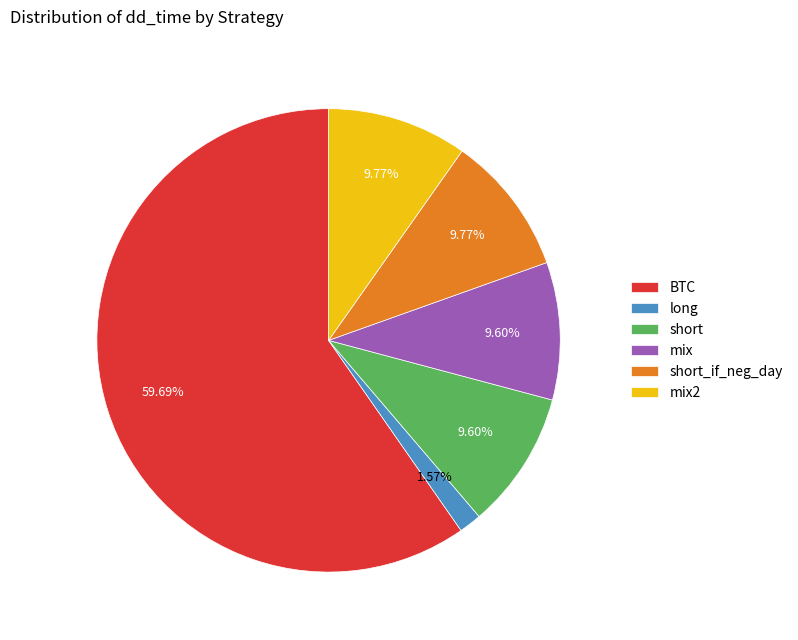

The BTC slice represents 69% of the pie. True or false?

False